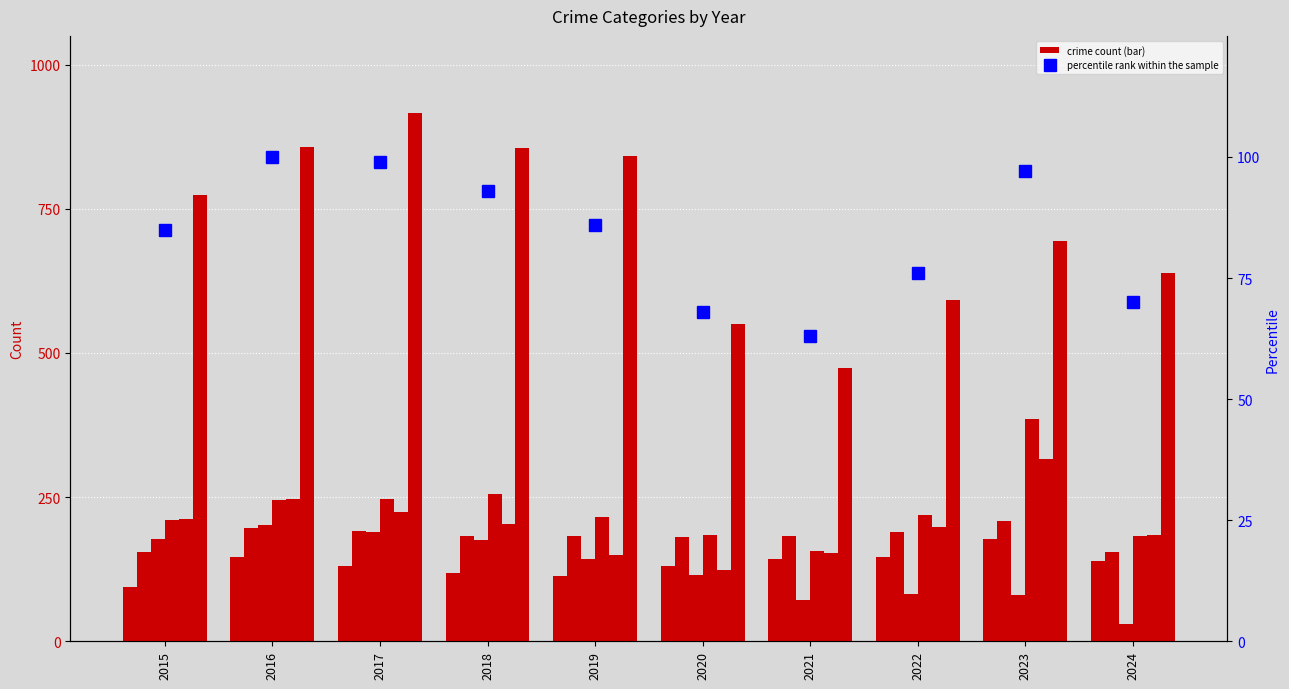

What is the highest value of the Aggravated Assault series?

177